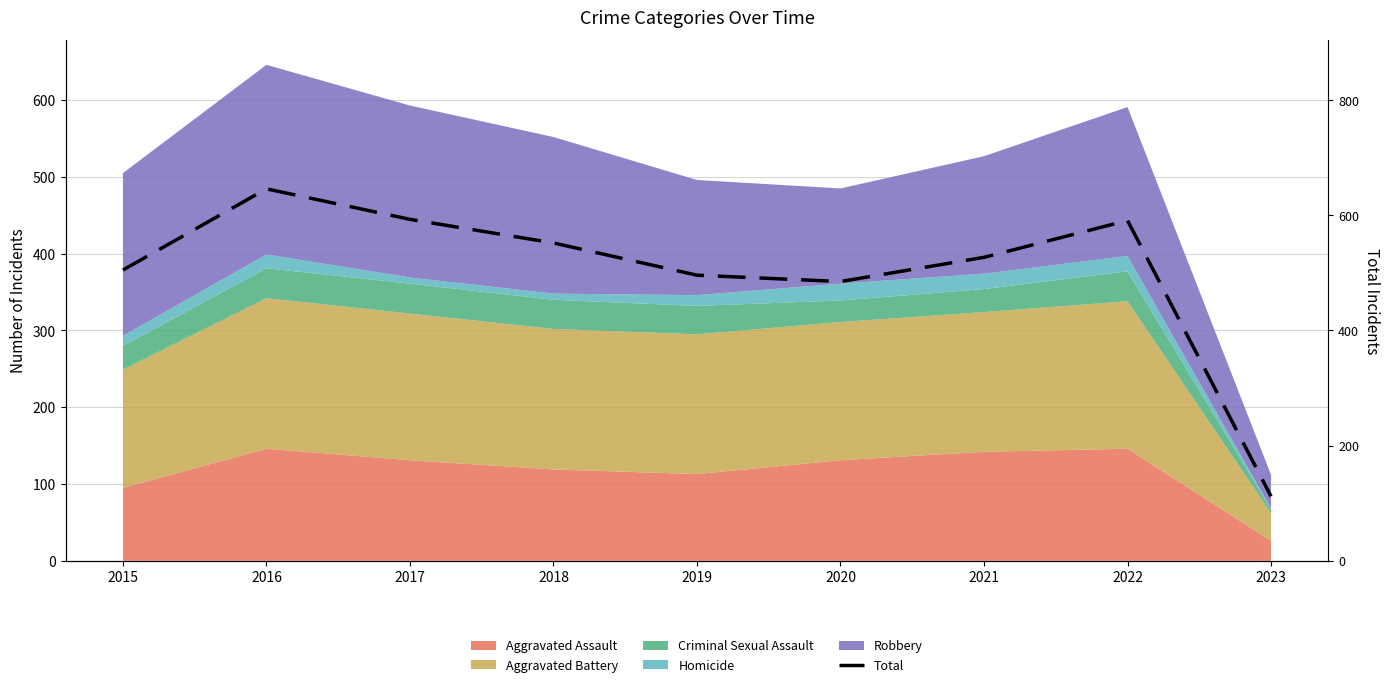

The value at 2023 is 112. True or false?

True